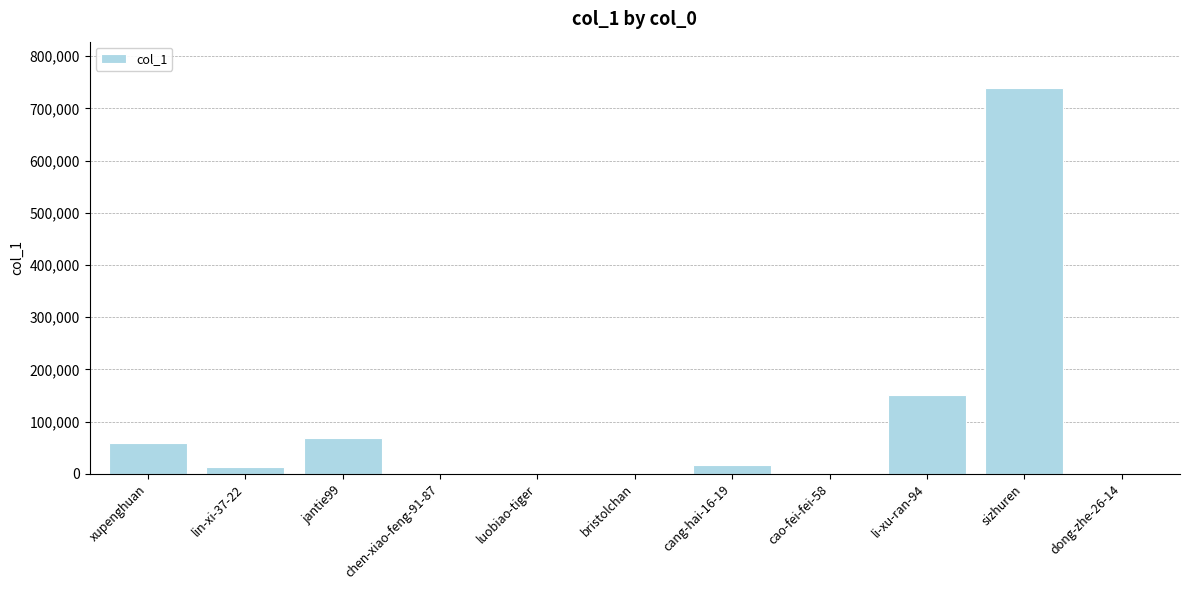

What value does the data have at lin-xi-37-22?

13646